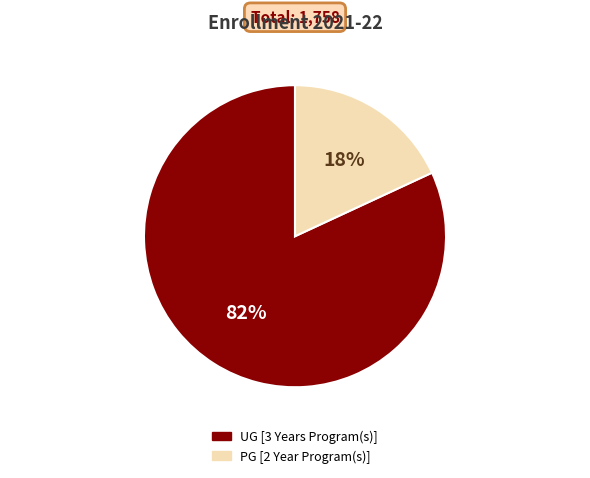

Is the sum of PG [2 Year Program(s)] and UG [3 Years Program(s)] greater than half?

Yes